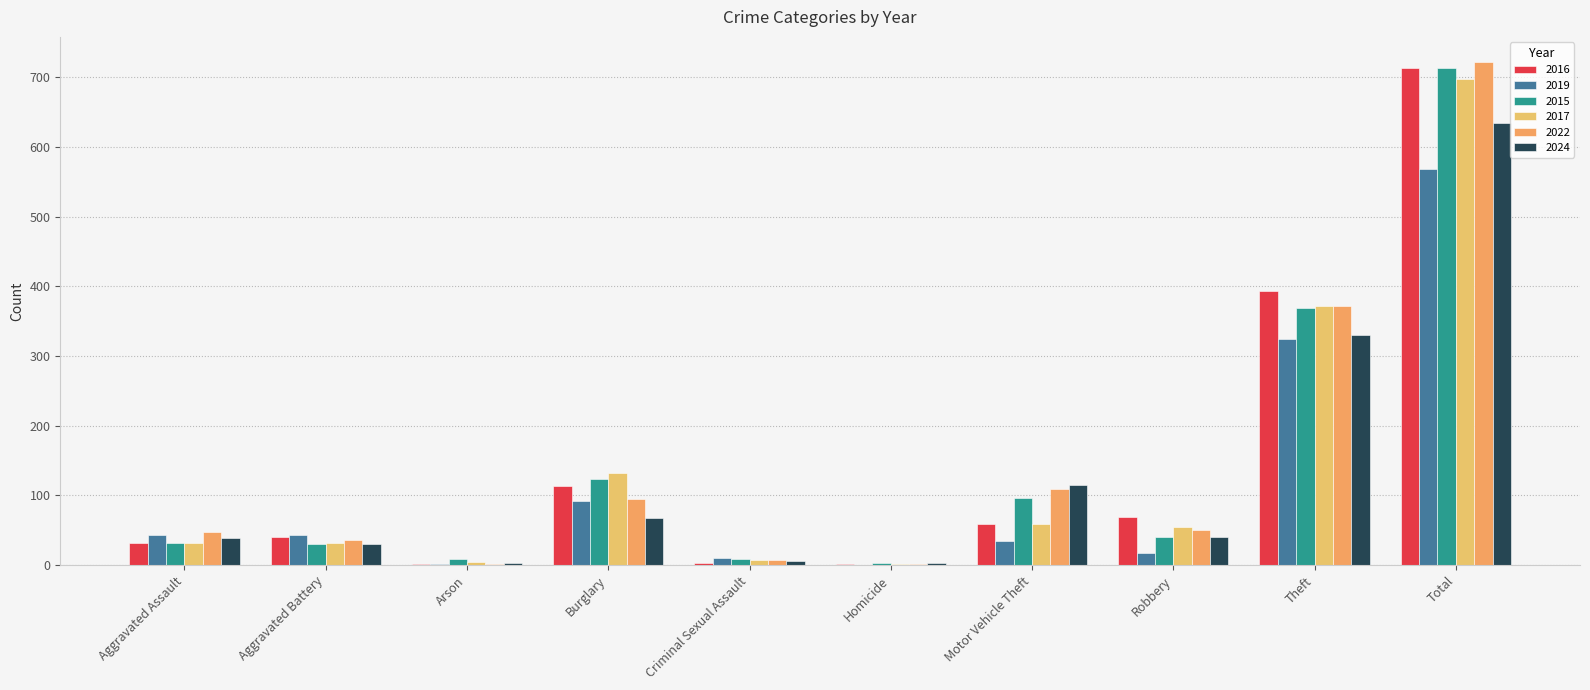

What is the highest value of the 2017 series?

697